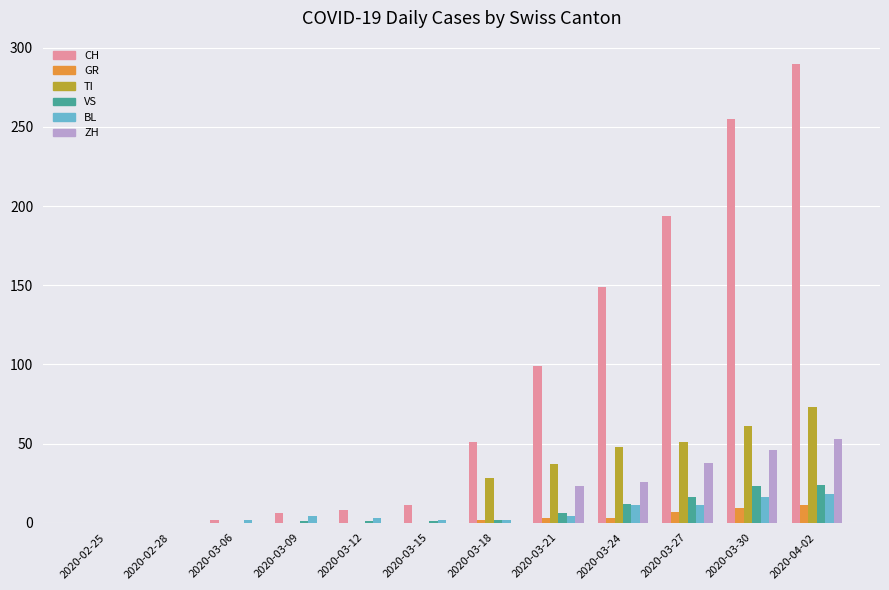

Between 2020-03-12 and 2020-03-18, which series saw the biggest shift?

CH